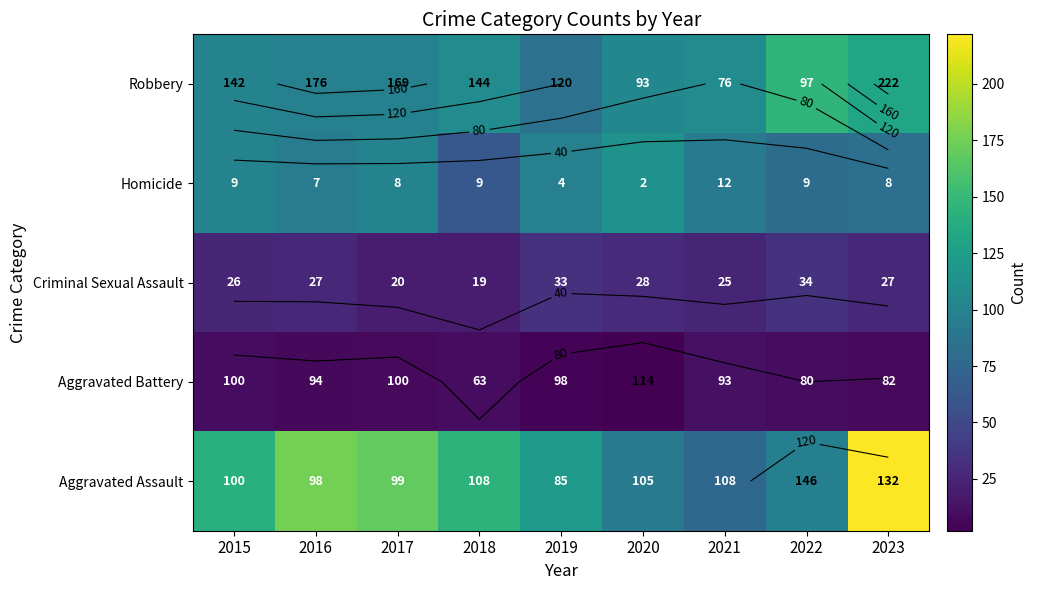

What value does the Homicide series have at 2020, to the nearest 10?

110